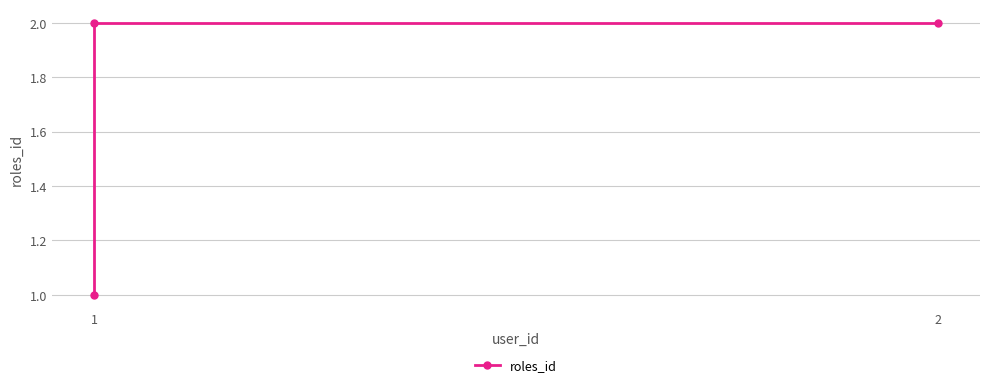

Approximately how many times larger is the value at 1 compared to 2?

1.0